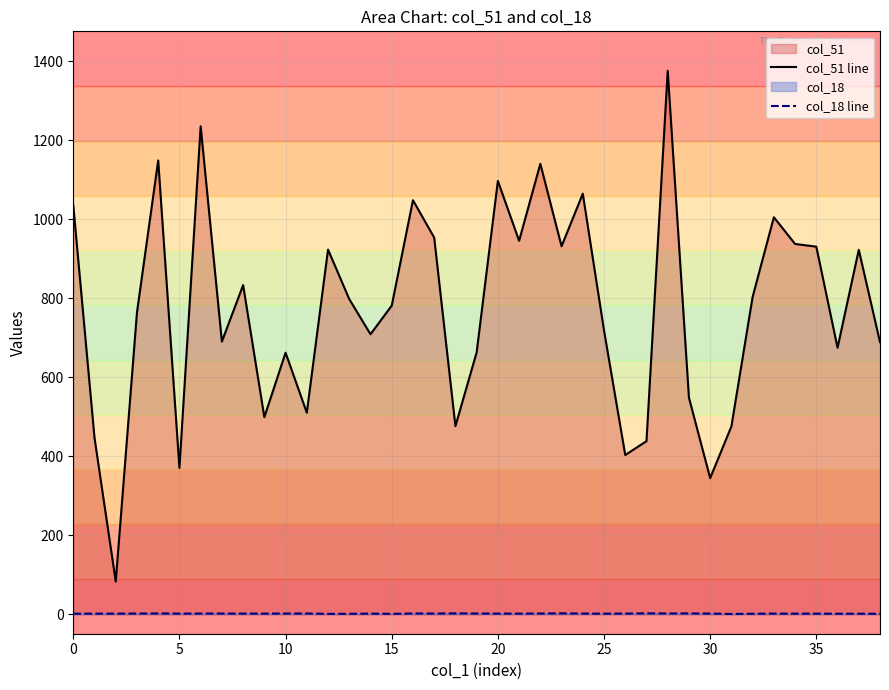

Does the chart have visible grid lines?

Yes